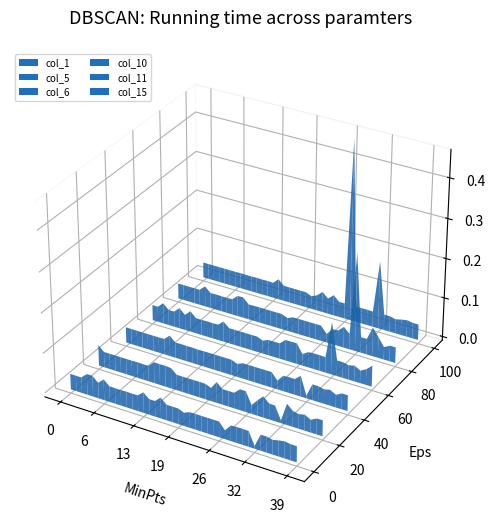

Reading left to right, what are all the values shown in this chart?

col_1: 0.0	0.0	0.0	0.1	0.1	0.0	0.1	0.0	0.0	0.0	0.0	0.0	0.0	0.1	0.0	0.0	0.1	0.0	0.0	0.0	0.0	0.0	0.0	0.0	0.0	0.0	0.0	0.0	0.0	0.0	0.0	0.0	0.0	0.0	0.0	0.0	0.0	0.0	0.0	0.0
col_5: 0.1	0.0	0.0	0.0	0.0	0.0	0.0	0.0	0.0	0.0	0.1	0.1	0.1	0.1	0.0	0.0	0.0	0.0	0.0	0.0	0.0	0.1	0.0	0.0	0.0	0.1	0.1	0.0	0.0	0.1	0.0	0.0	0.0	0.1	0.0	0.0	0.0	0.0	0.0	0.0
col_6: 0.0	0.0	0.0	0.0	0.0	0.0	0.0	0.0	0.1	0.0	0.0	0.0	0.0	0.0	0.0	0.0	0.0	0.0	0.0	0.0	0.0	0.0	0.0	0.0	0.0	0.0	0.0	0.0	0.0	0.0	0.0	0.1	0.0	0.0	0.0	0.0	0.0	0.0	0.0	0.0
col_10: 0.0	0.0	0.1	0.0	0.0	0.1	0.0	0.1	0.0	0.0	0.0	0.0	0.0	0.1	0.0	0.0	0.0	0.0	0.0	0.0	0.0	0.0	0.0	0.0	0.1	0.1	0.1	0.0	0.0	0.0	0.0	0.0	0.1	0.0	0.0	0.0	0.0	0.0	0.0	0.1
col_11: 0.0	0.0	0.0	0.0	0.0	0.1	0.0	0.0	0.0	0.0	0.0	0.1	0.1	0.0	0.0	0.0	0.0	0.0	0.0	0.0	0.0	0.0	0.0	0.0	0.0	0.0	0.0	0.0	0.0	0.0	0.1	0.0	0.2	0.0	0.0	0.1	0.1	0.0	0.0	0.0
col_15: 0.0	0.0	0.0	0.0	0.0	0.0	0.0	0.0	0.0	0.0	0.0	0.0	0.0	0.0	0.1	0.0	0.0	0.0	0.0	0.0	0.0	0.0	0.1	0.0	0.1	0.0	0.0	0.5	0.0	0.0	0.0	0.0	0.2	0.0	0.0	0.0	0.0	0.0	0.0	0.0